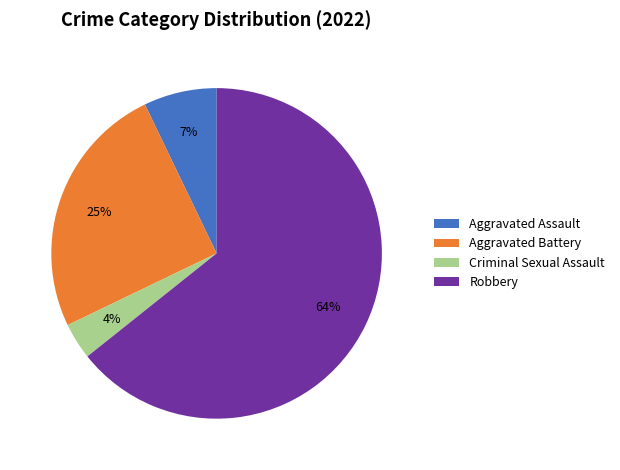

Which slice is the largest?

Robbery